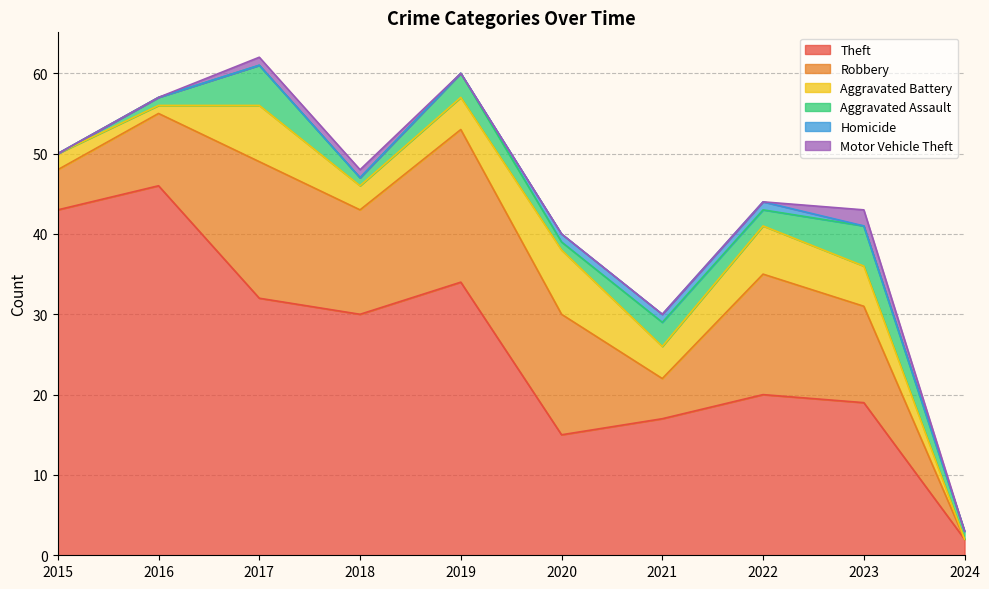

Is it true that Aggravated Battery equals 3 at 2020?

False